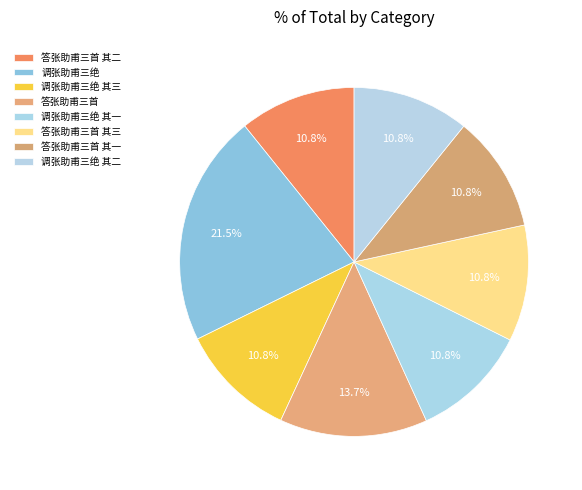

How many slices are in this pie chart?

8